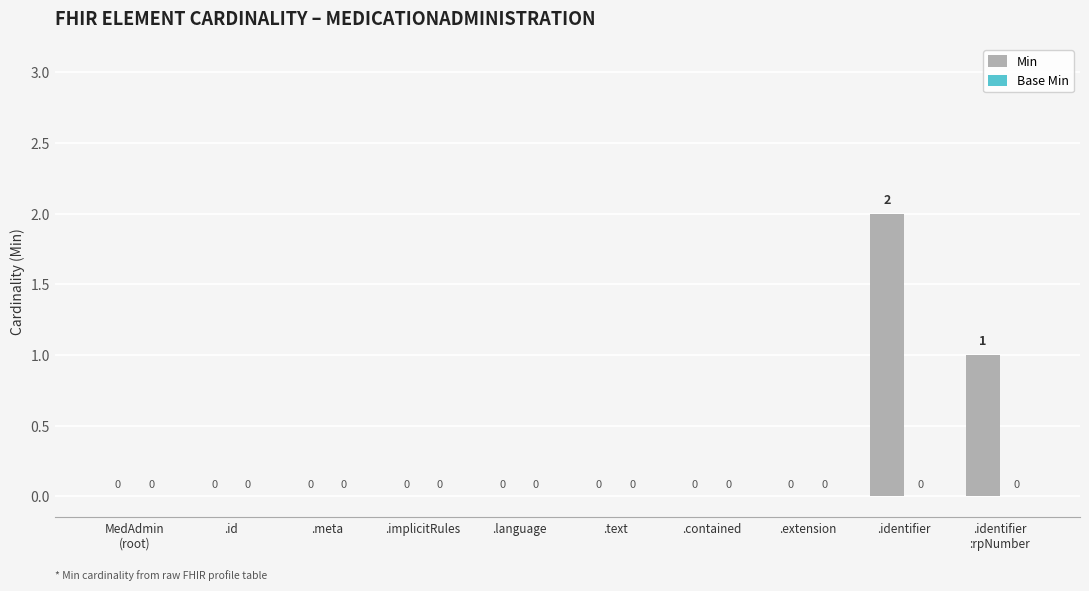

Is it true that the value at .id is 0?

True